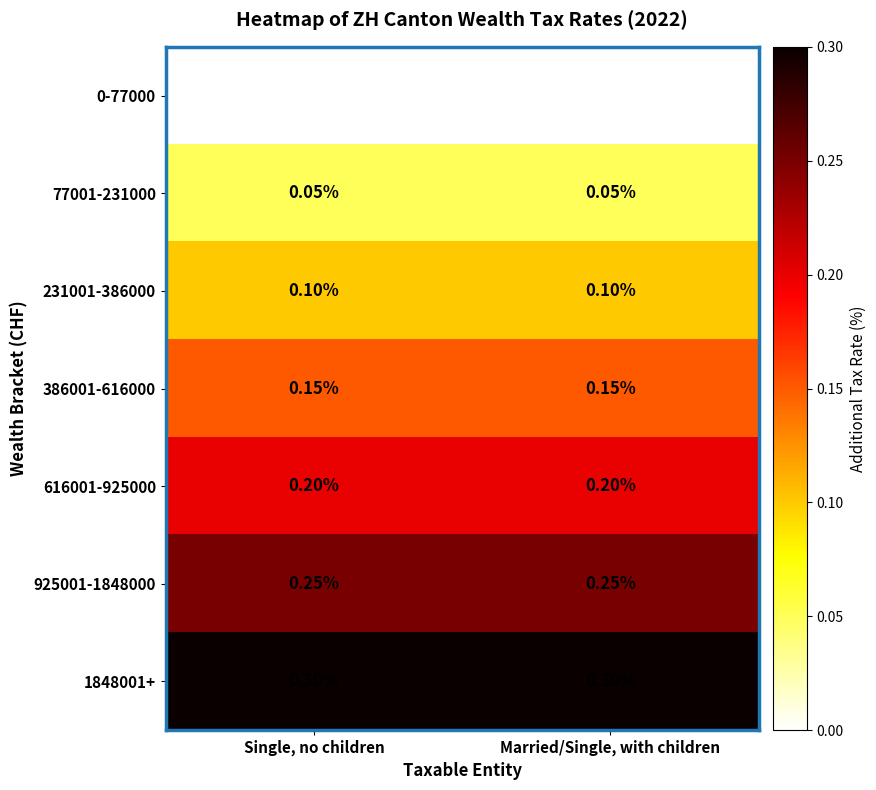

Is the value of 77001-231000 at Married/Single, with children greater than the value of 616001-925000 at Married/Single, with children?

No